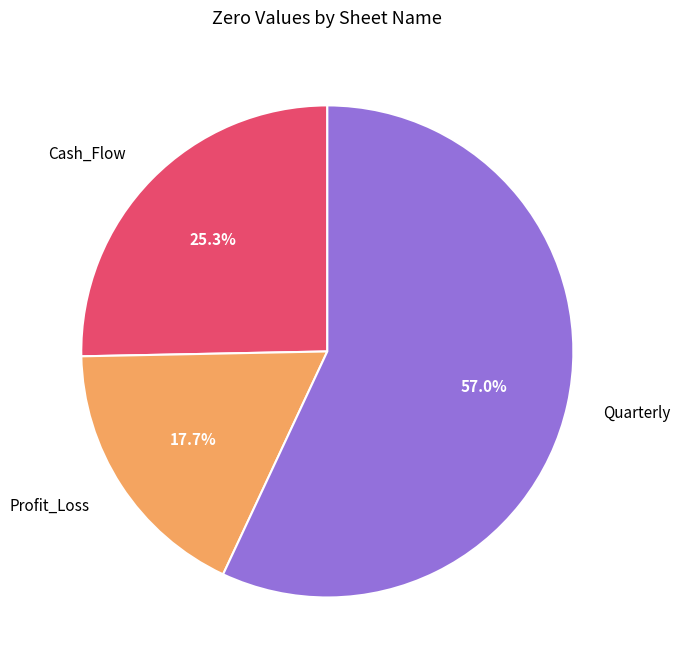

Does Quarterly represent more than half of the total?

Yes